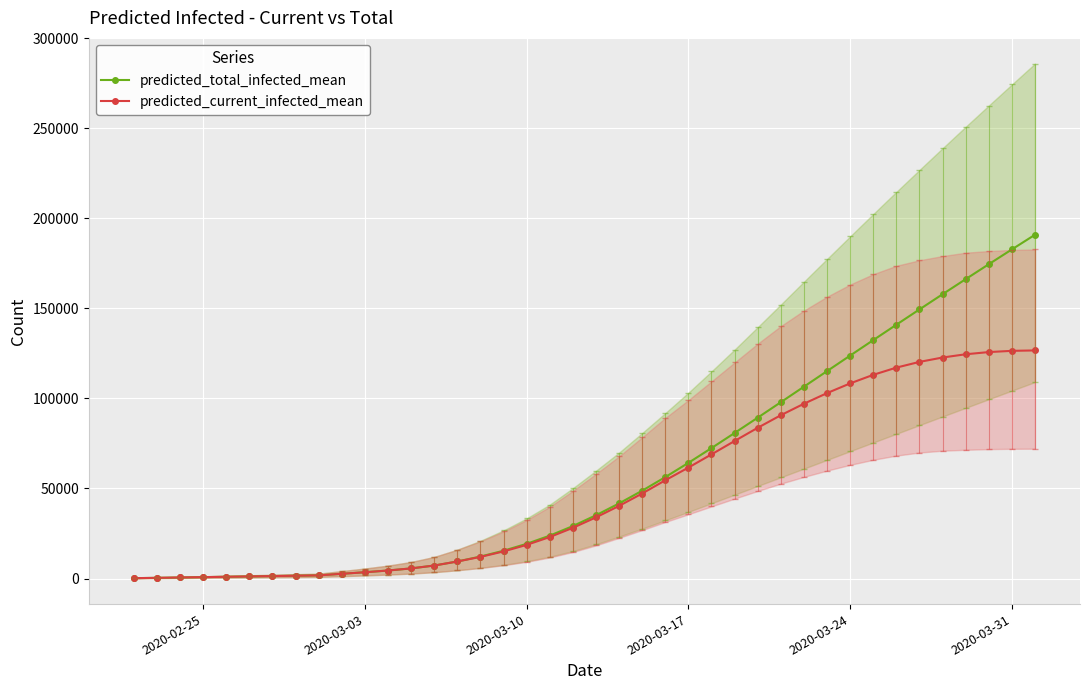

What position from the left is 2020-03-17?

25